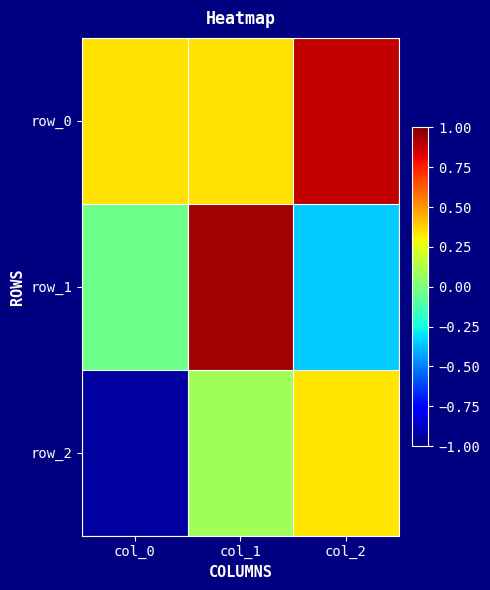

Rank the categories by row_1 value from lowest to highest.

col_2, col_0, col_1